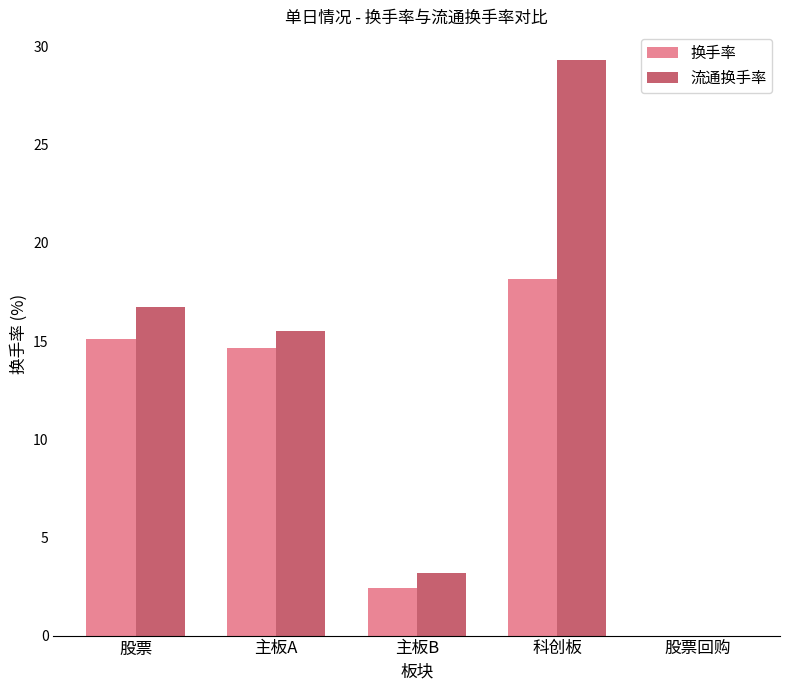

The 换手率 series shows 28.9 at 科创板. True or false?

False